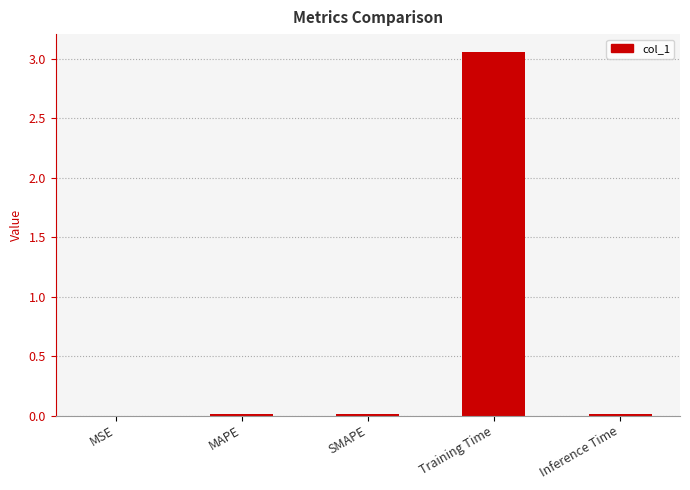

The chart shows a value of 0.0 at Inference Time. True or false?

True